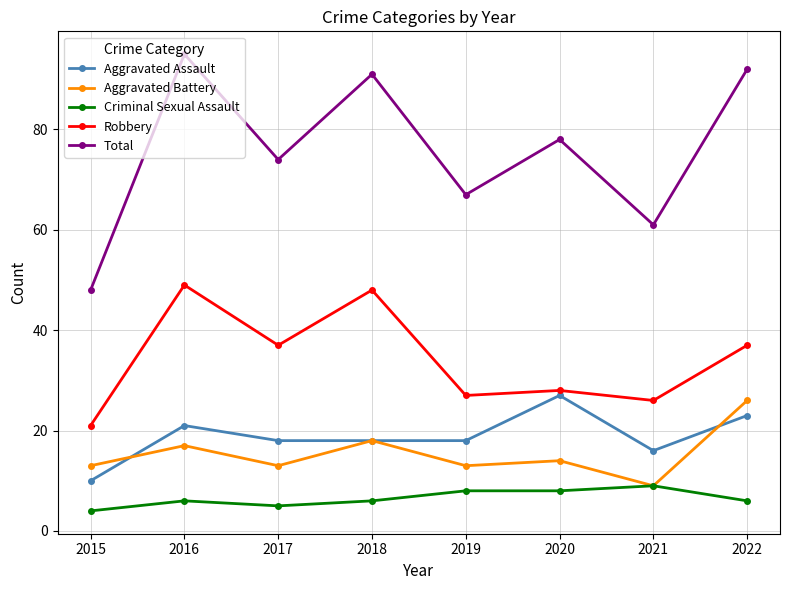

What are all the series names shown in the legend?

Aggravated Assault, Aggravated Battery, Criminal Sexual Assault, Robbery, Total